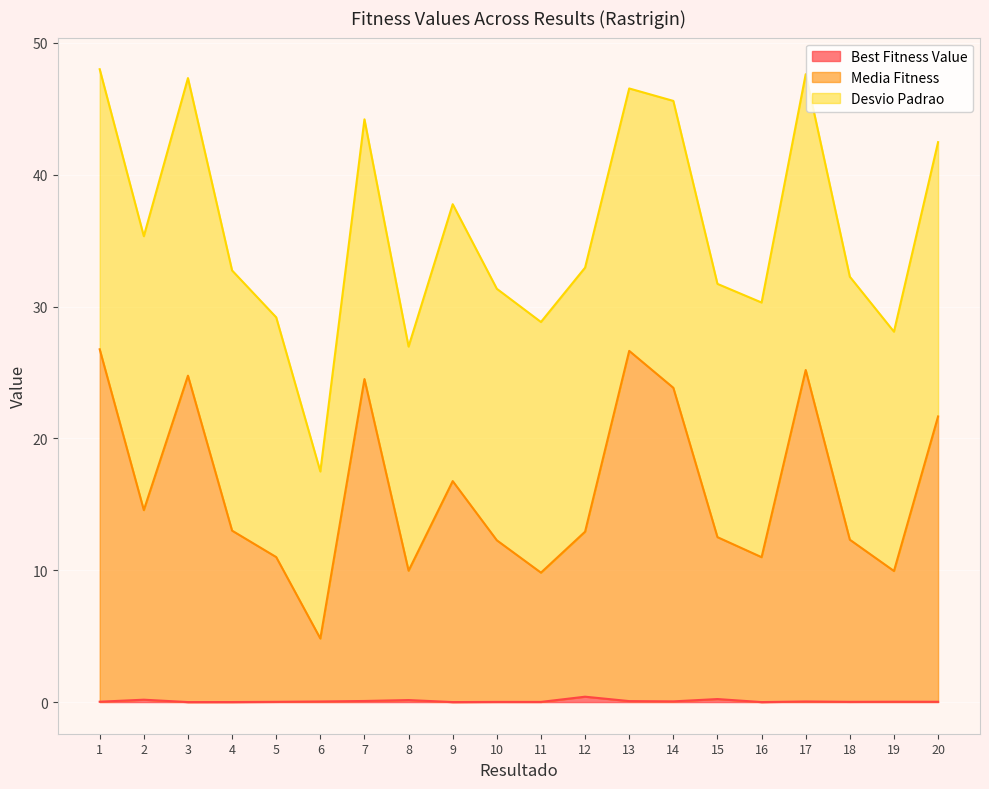

What is the difference between the maximum and minimum values in the Media Fitness series?

21.9